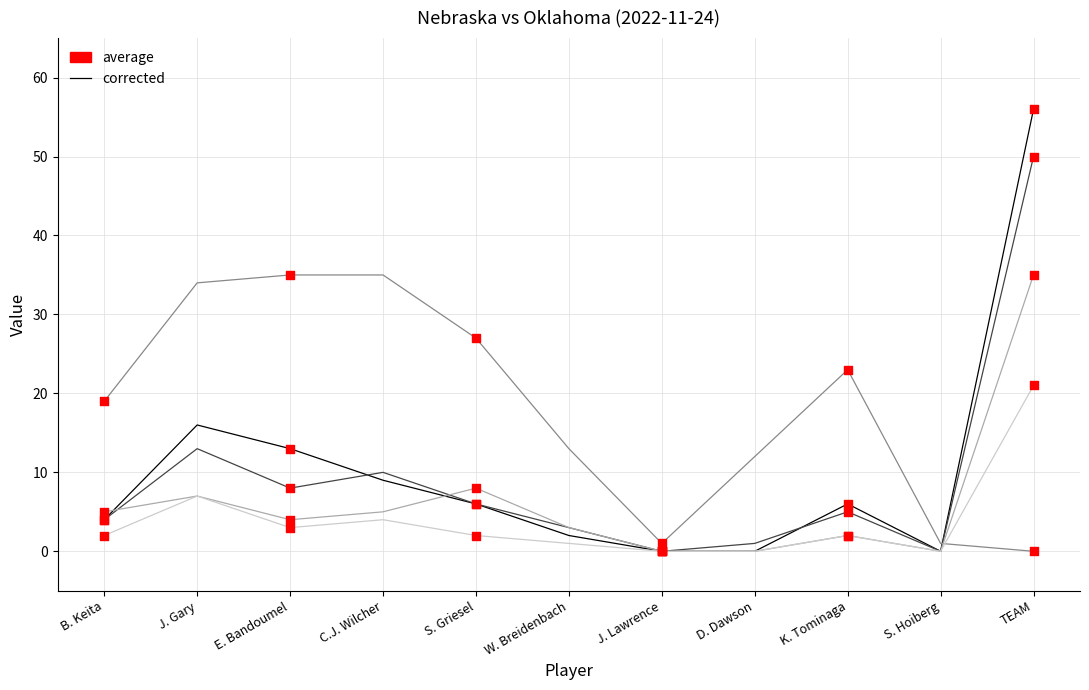

What is the total value across all series at K. Tominaga?

38